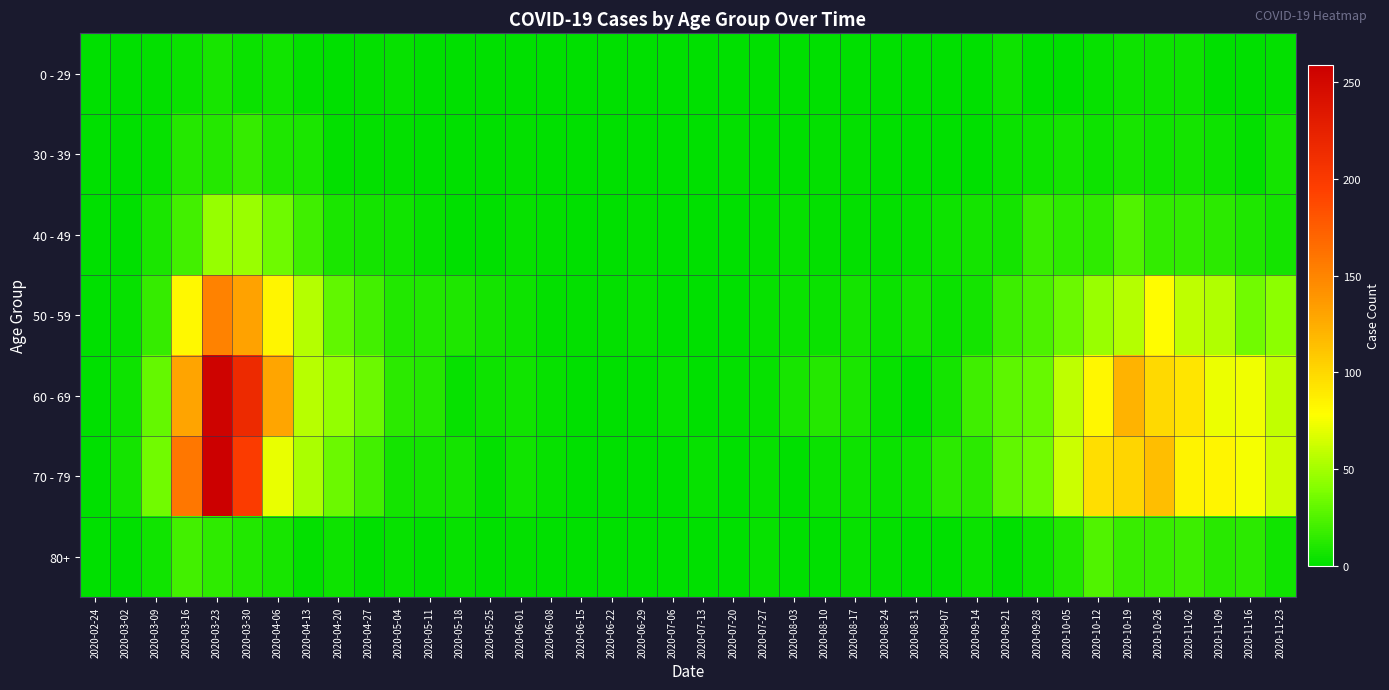

List the series in order of their peak value, highest first.

70 - 79, 60 - 69, 50 - 59, 40 - 49, 80+, 30 - 39, 0 - 29